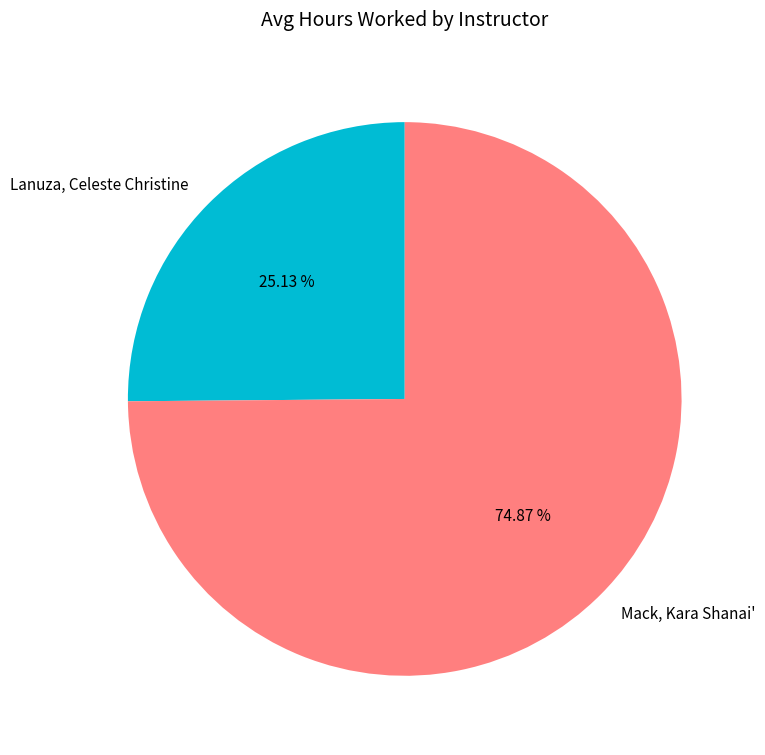

To the nearest percent, what is the combined percentage of Lanuza, Celeste Christine and Mack, Kara Shanai'?

100%